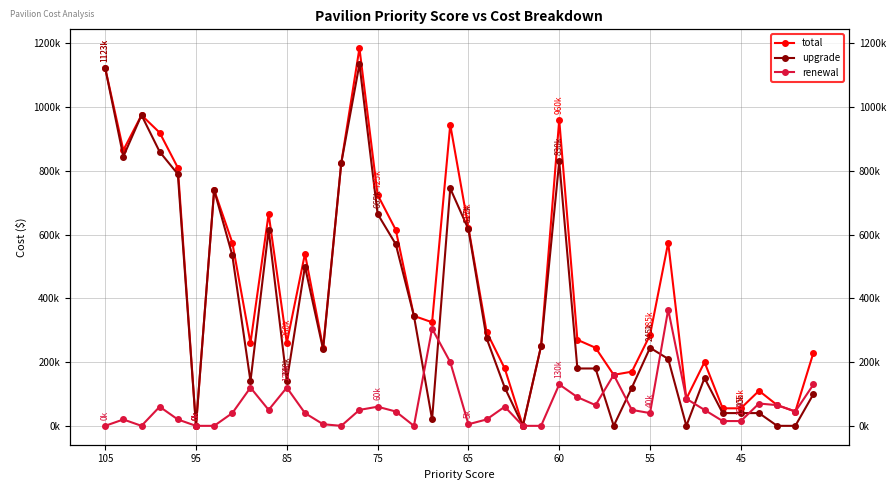

What position from the left is 38?

39